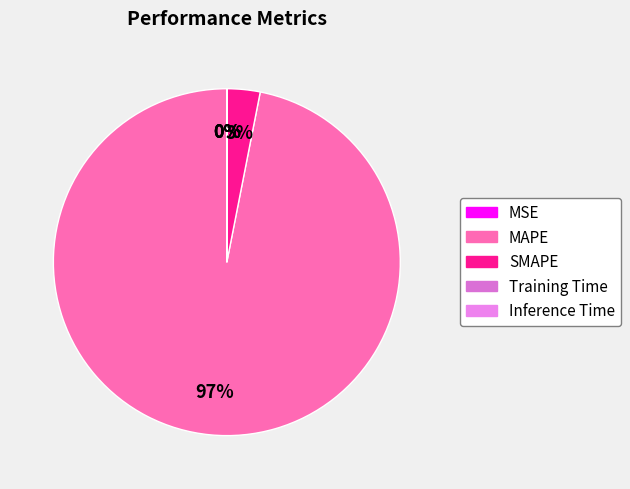

Which slice represents more than half of the pie?

MAPE